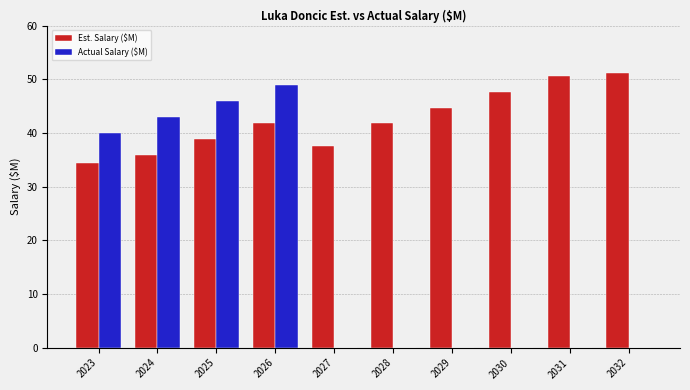

Which series has the largest total across all categories?

Est. Salary ($M)